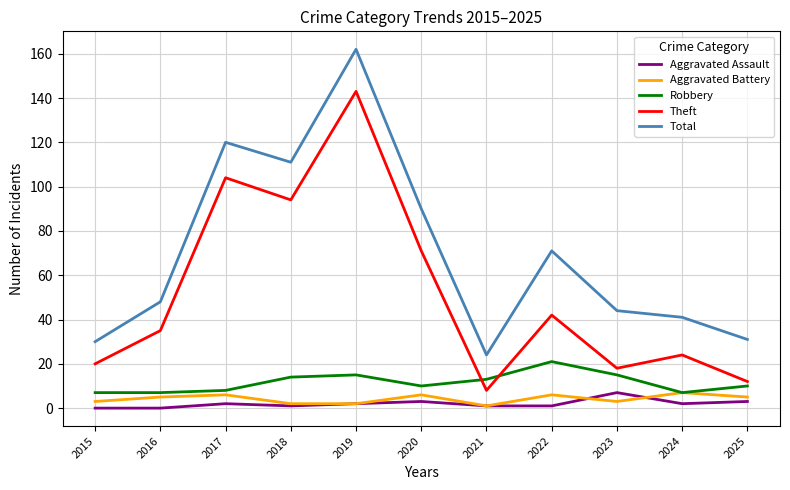

How many values in the Total series are below 48?

5